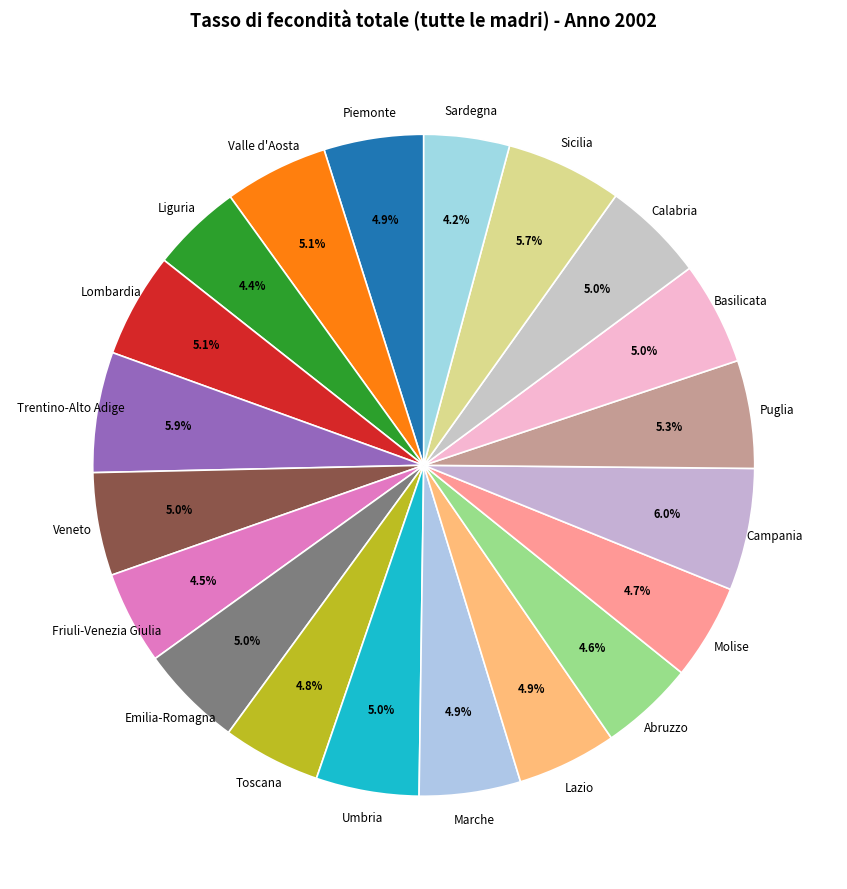

Does Liguria account for over 50% of the chart?

No